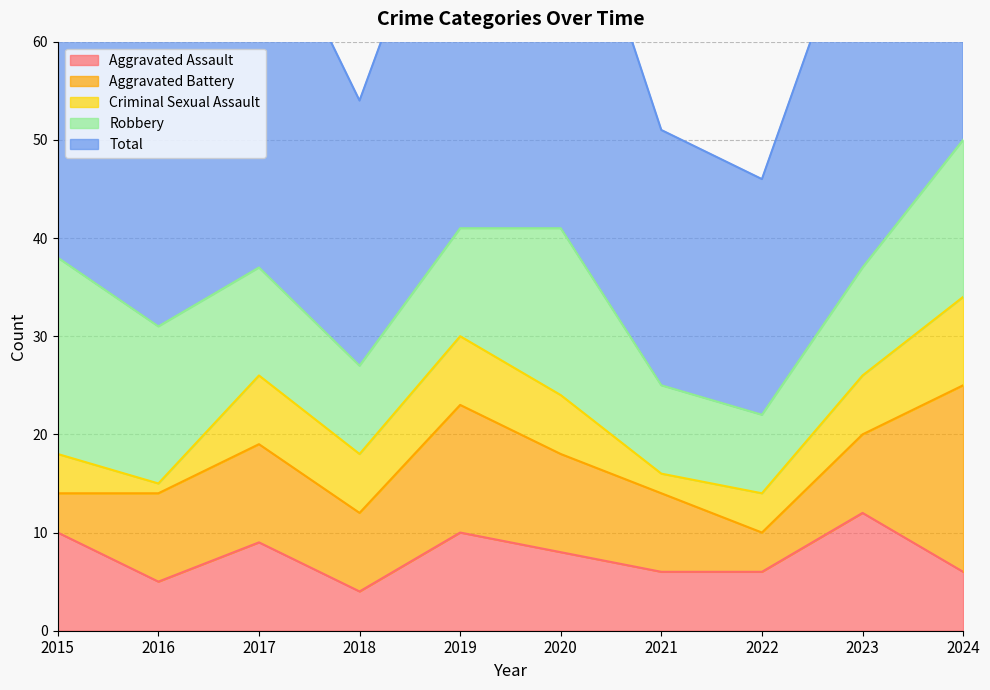

Reading right to left, extract all data points from this chart.

Aggravated Assault: 2024=6	2023=12	2022=6	2021=6	2020=8	2019=10	2018=4	2017=9	2016=5	2015=10
Aggravated Battery: 2024=19	2023=8	2022=4	2021=8	2020=10	2019=13	2018=8	2017=10	2016=9	2015=4
Criminal Sexual Assault: 2024=9	2023=6	2022=4	2021=2	2020=6	2019=7	2018=6	2017=7	2016=1	2015=4
Robbery: 2024=16	2023=11	2022=8	2021=9	2020=17	2019=11	2018=9	2017=11	2016=16	2015=20
Total: 2024=50	2023=38	2022=24	2021=26	2020=41	2019=41	2018=27	2017=38	2016=31	2015=38